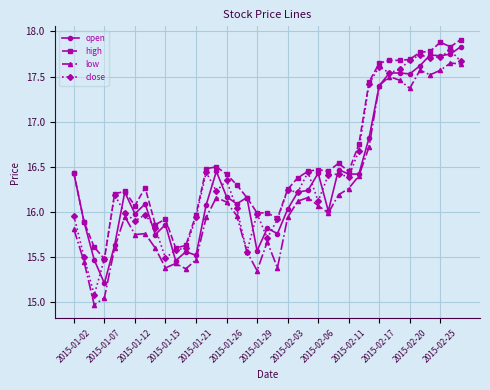

What is the smallest value displayed?

15.0